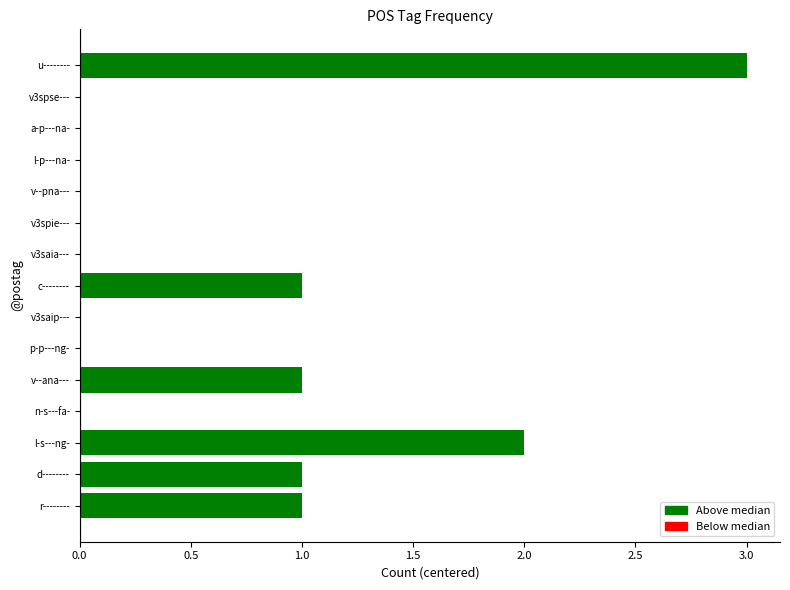

How many series are shown in this chart?

1